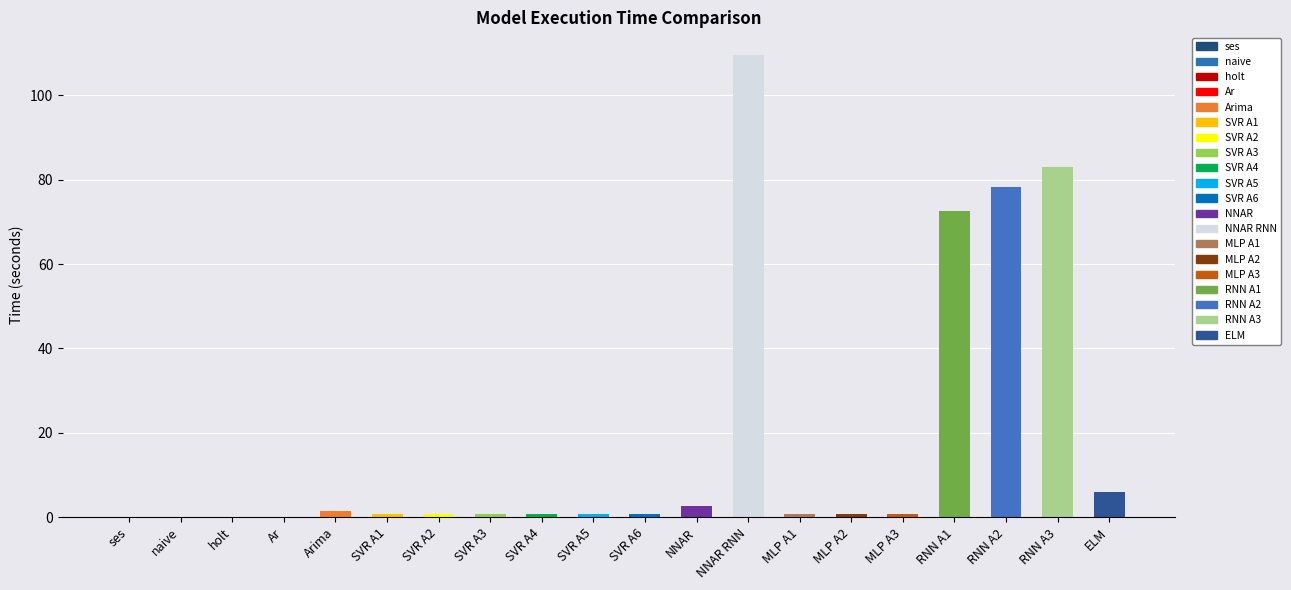

Which category has the highest value across all series?

NNAR RNN